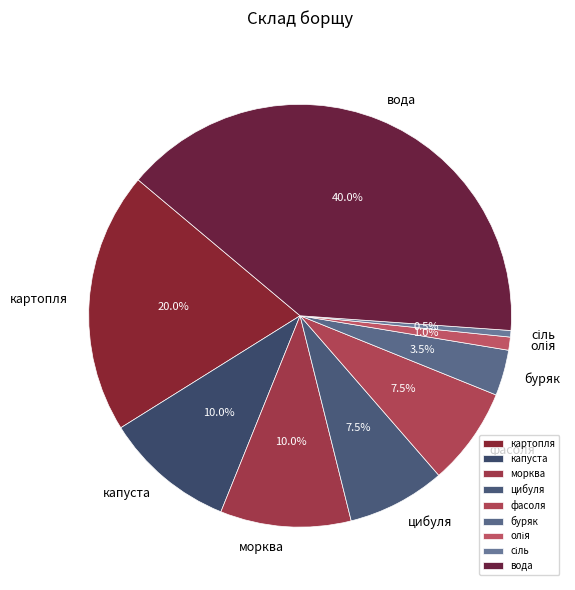

Is it true that капуста is 10% of the pie?

True